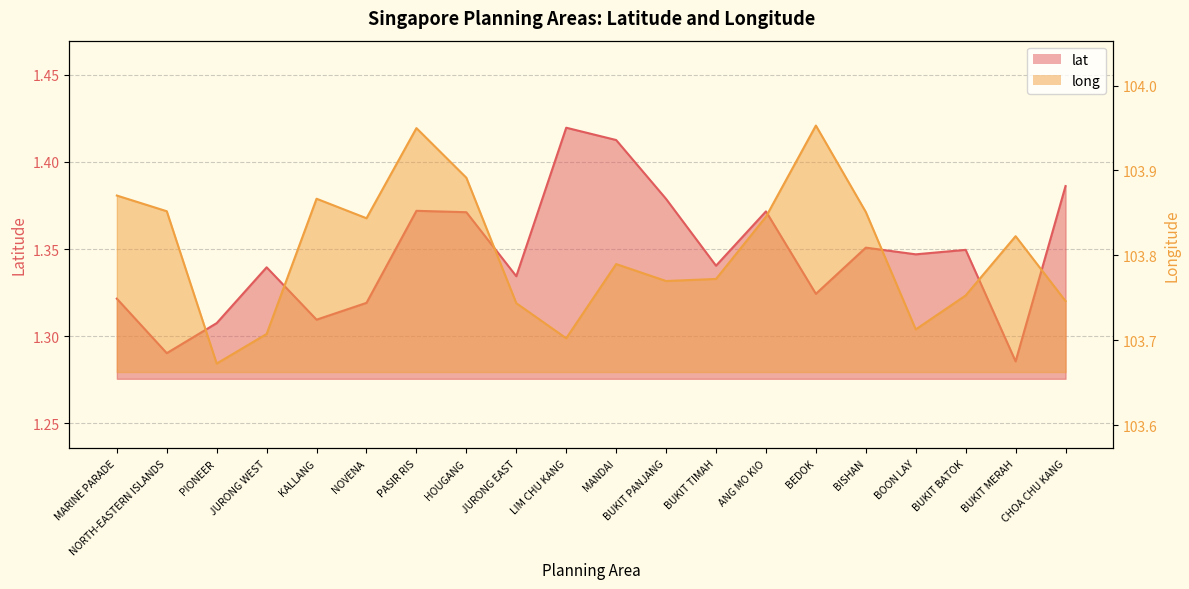

What is the average value of the long series?

103.8